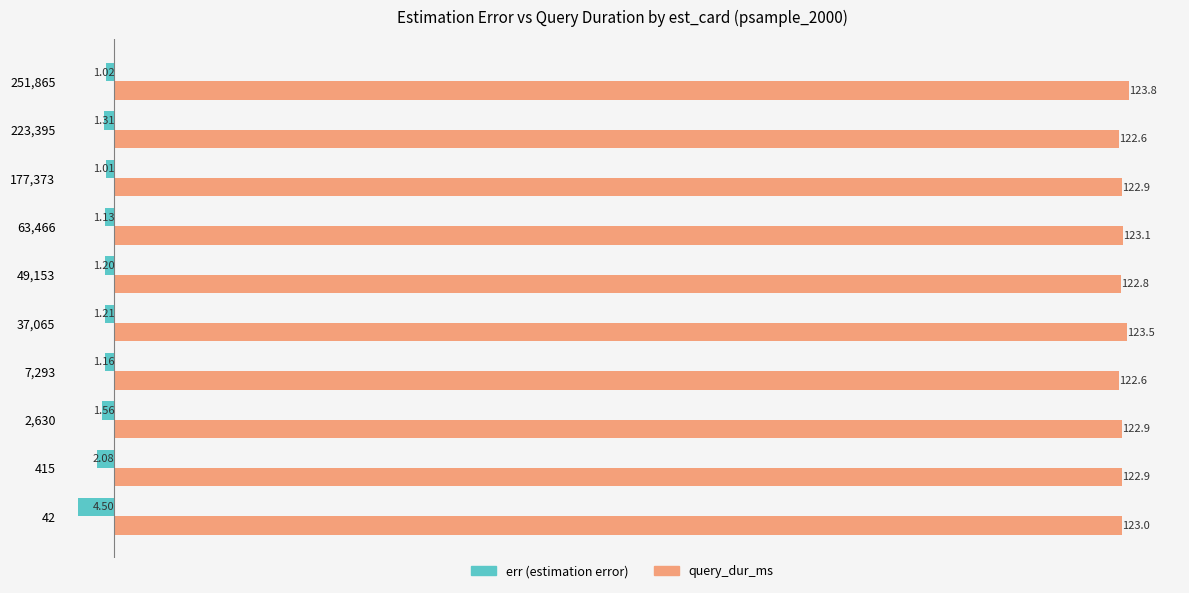

What are all the series names shown in the legend?

err (estimation error), query_dur_ms